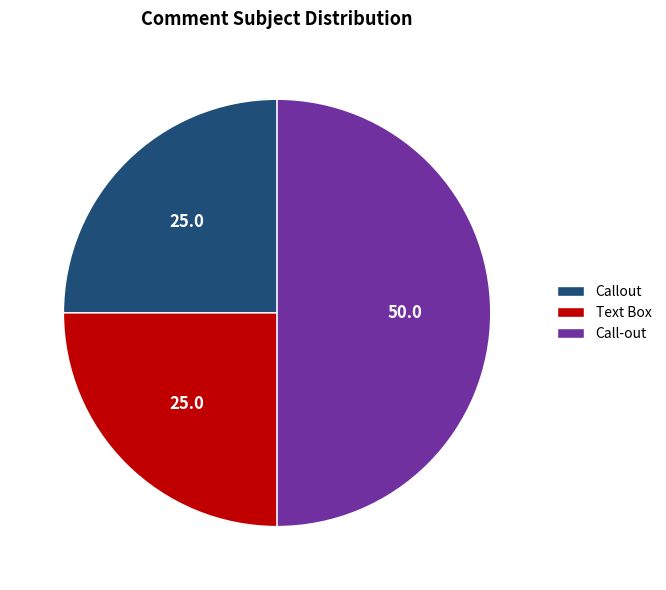

How many segments does this pie chart have?

3